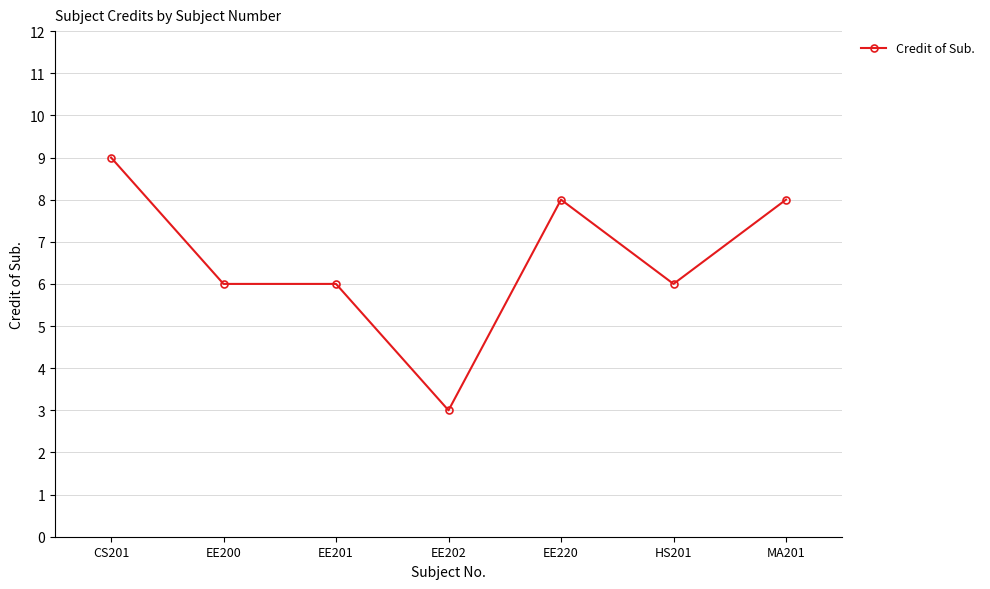

What is the sum of all values?

46